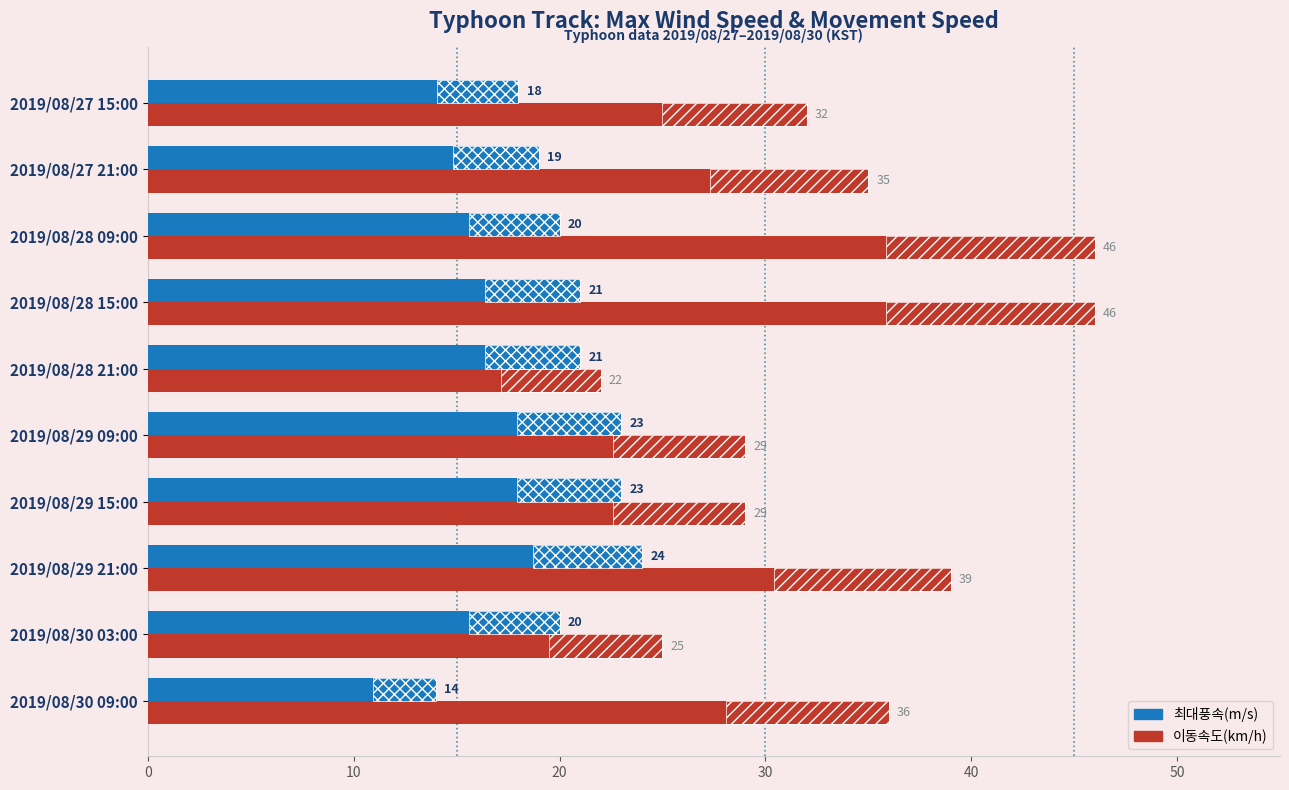

Which series changed the most between 2019/08/29 21:00 and 2019/08/28 09:00?

이동속도(km/h)